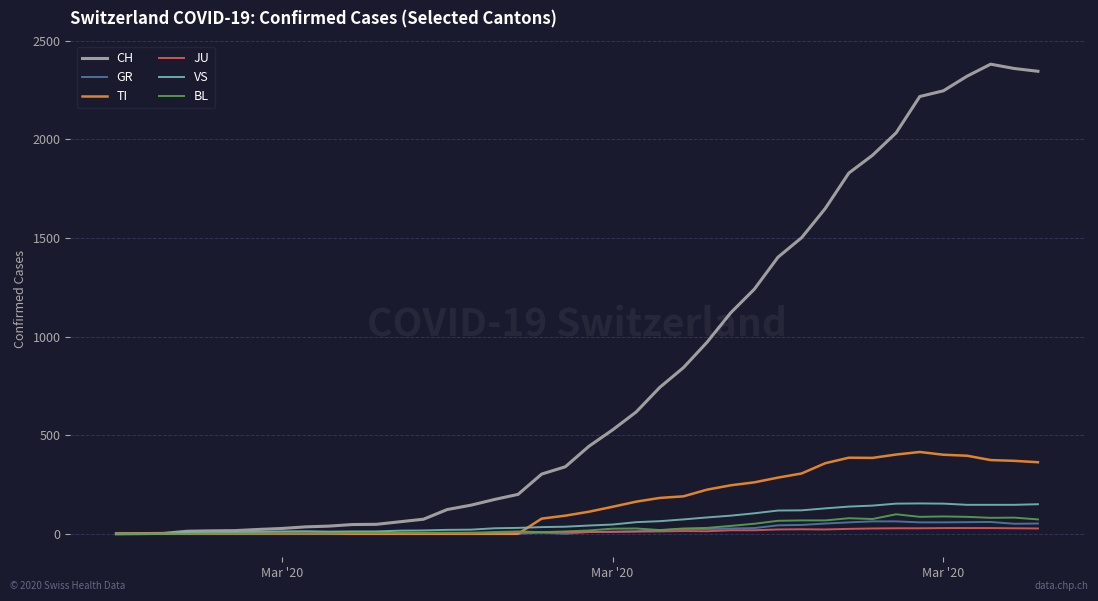

Which series has the largest range (max minus min)?

CH